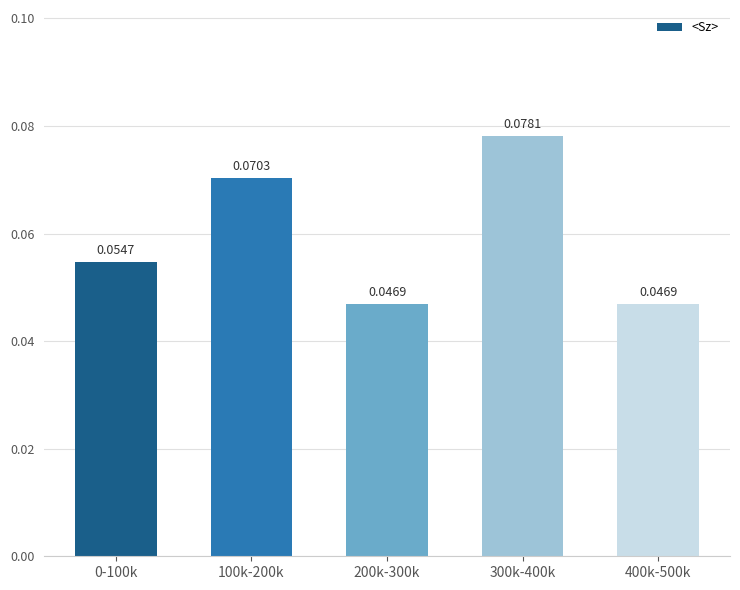

What is the sum of all values?

0.3